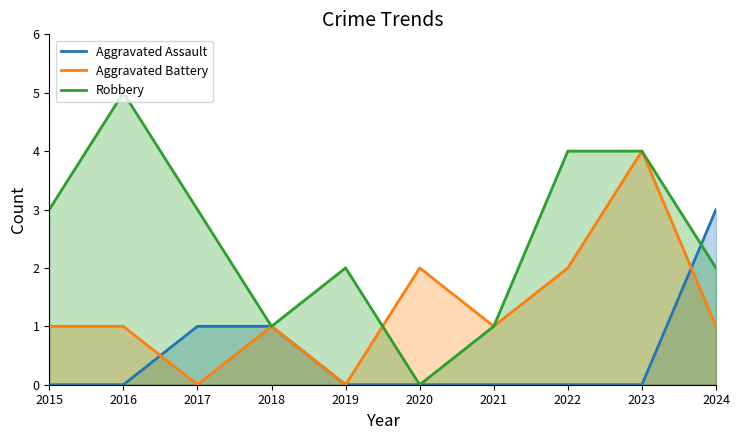

Which series has the widest spread of values?

Robbery